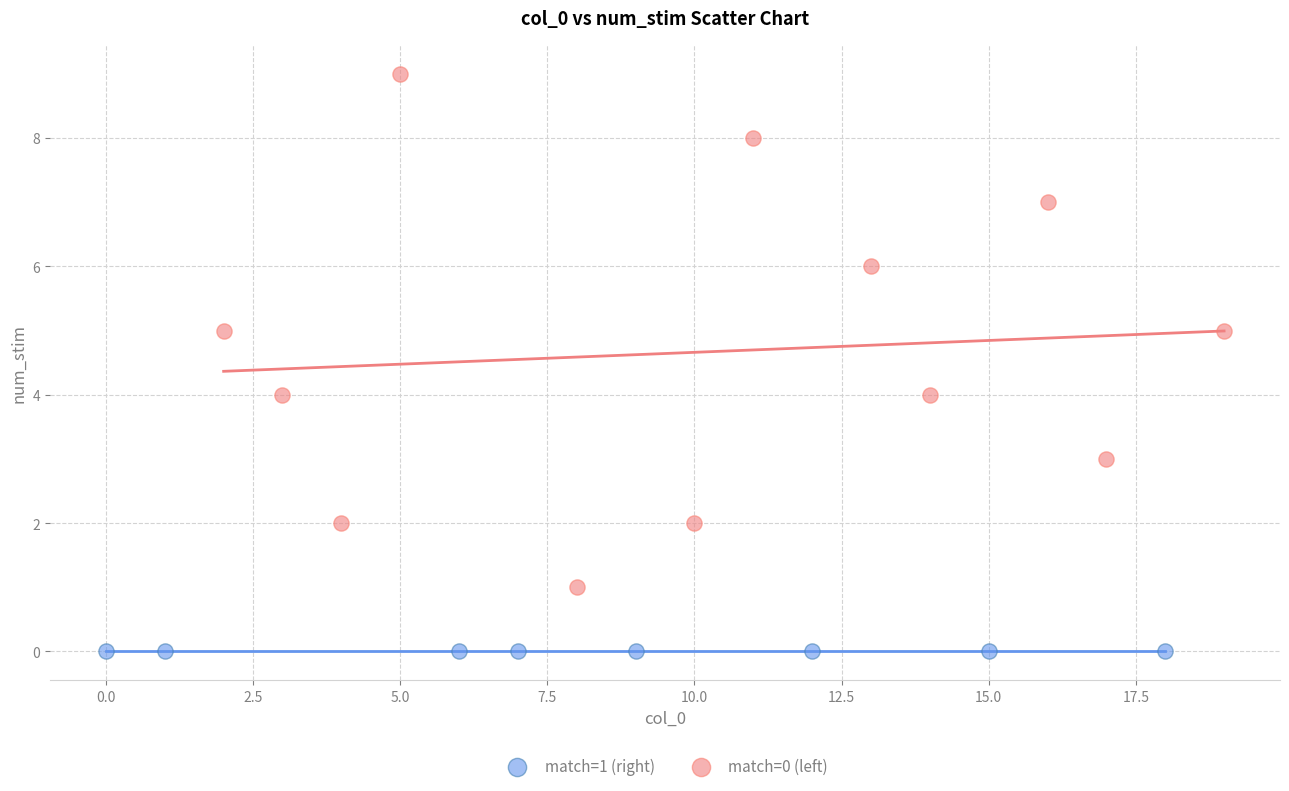

Which series reaches the maximum Y coordinate?

match=0 (left)